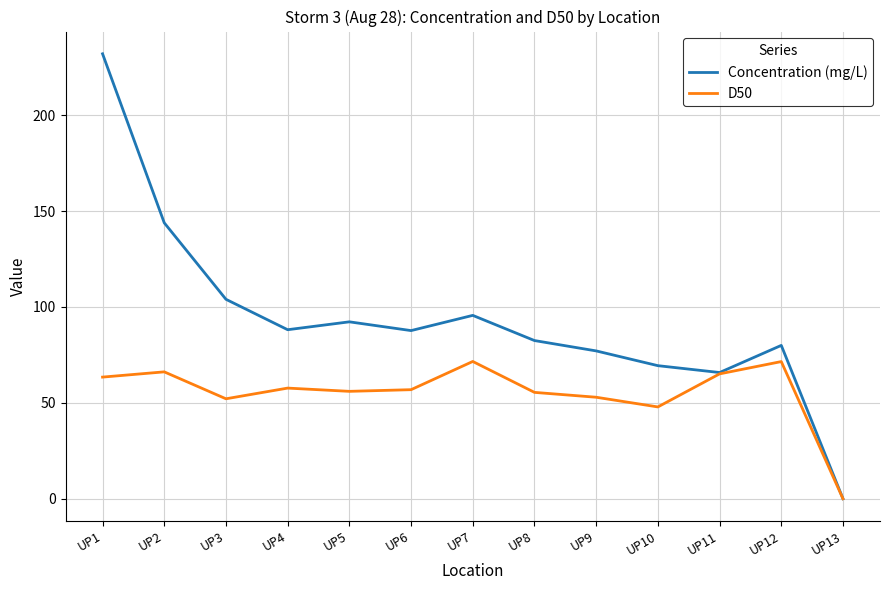

How many series are shown in this chart?

2